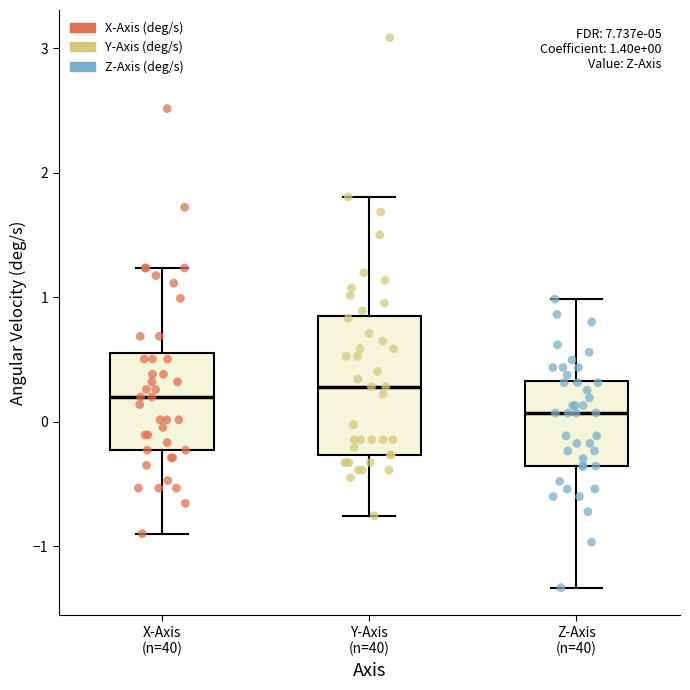

Comparing the boxes themselves (not the whiskers), which one is the tallest?

Y-Axis (n=40)